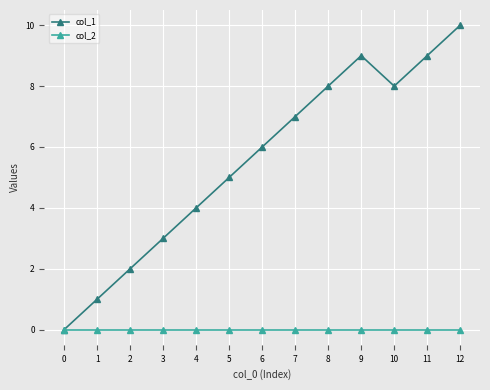

Is it true that col_1 equals 8 at 5?

False